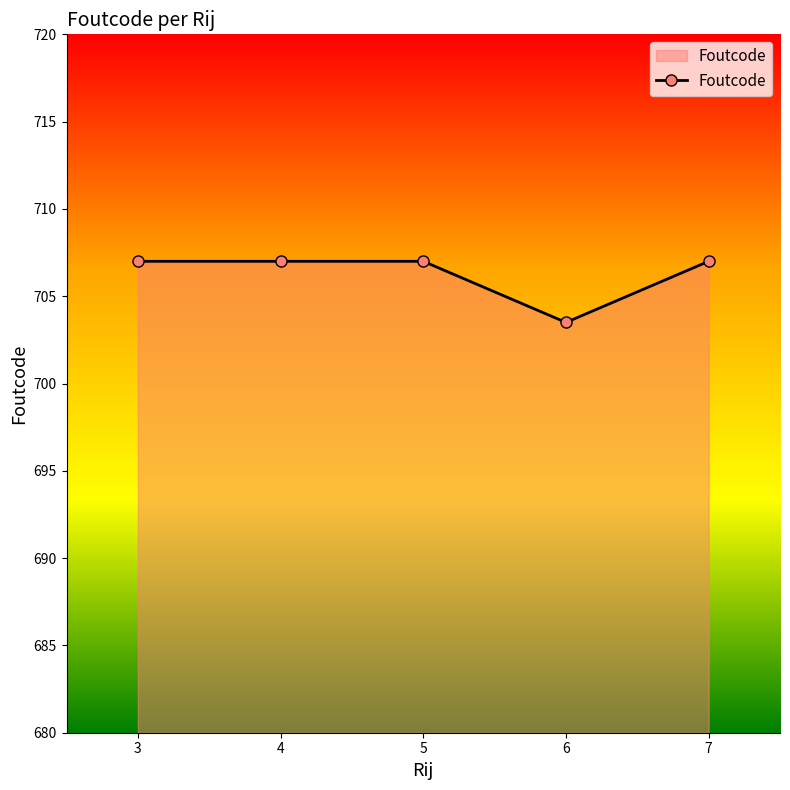

Is it true that the value at 5 is 707.0?

True